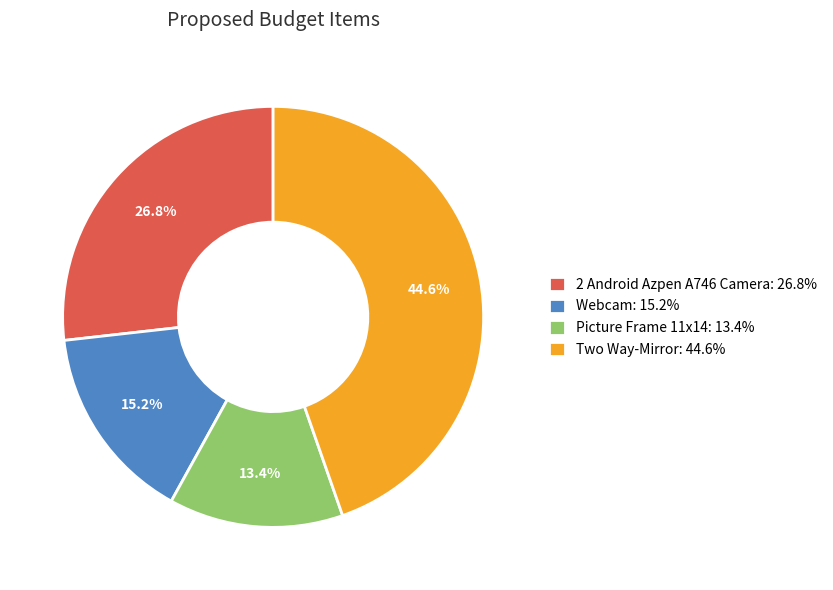

Is it true that Two Way-Mirror is 45% of the pie?

True